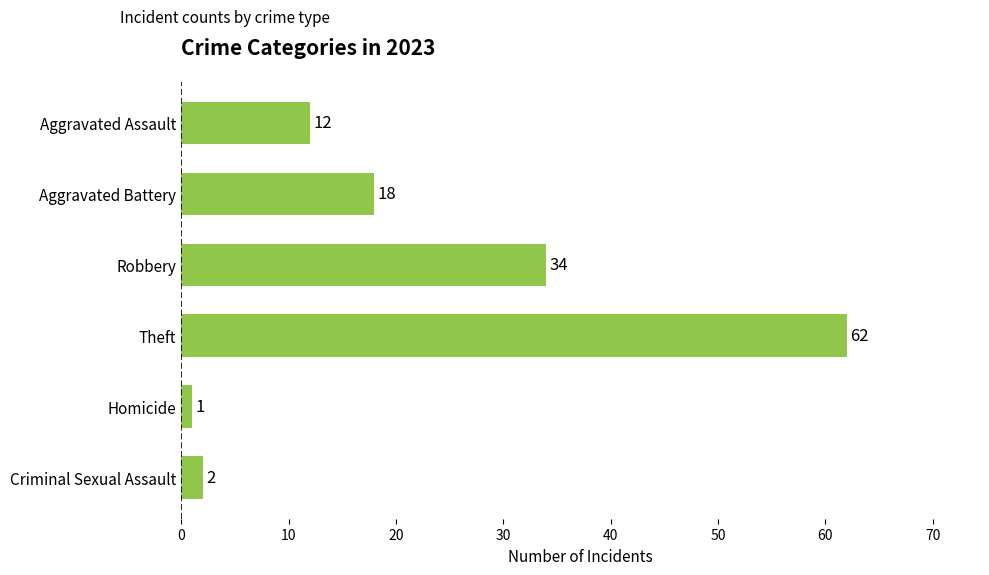

What is the difference between the maximum and second lowest values?

60